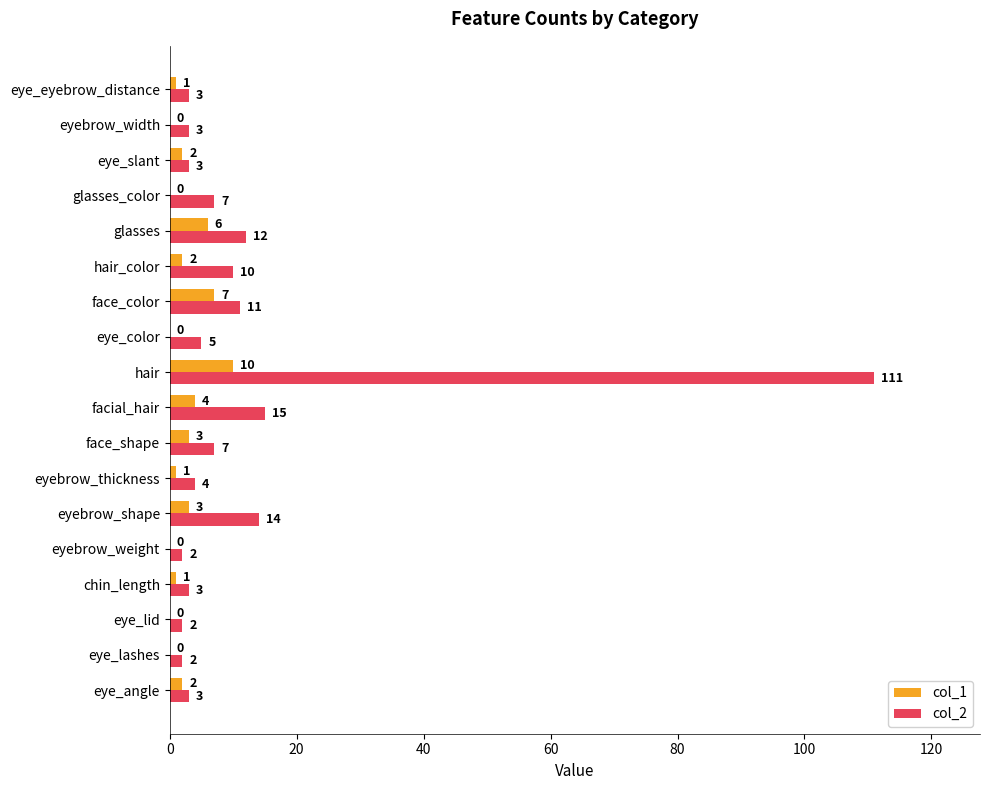

At which category is the sum across all series the highest?

hair